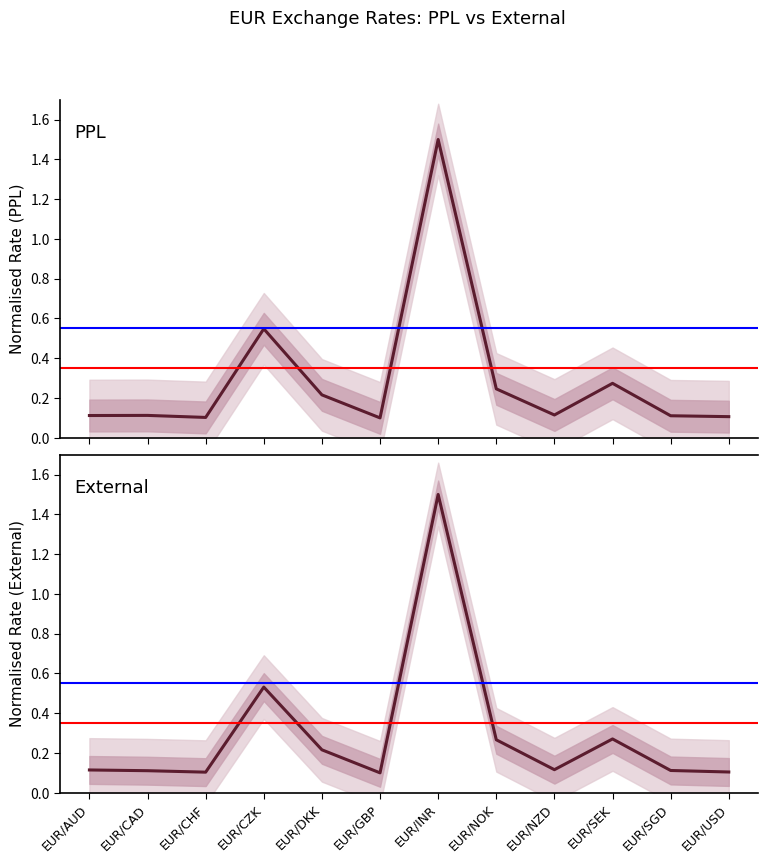

Reading left to right, transcribe all the data shown in this chart.

PPL: 0.1	0.1	0.1	0.5	0.2	0.1	1.5	0.2	0.1	0.3	0.1	0.1
External: 0.1	0.1	0.1	0.5	0.2	0.1	1.5	0.3	0.1	0.3	0.1	0.1